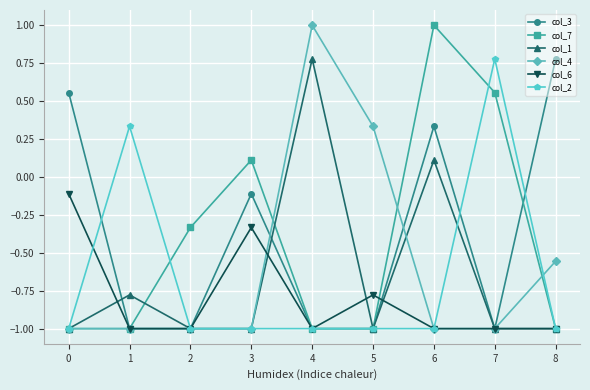

Does the chart display data point markers on the line(s)?

Yes